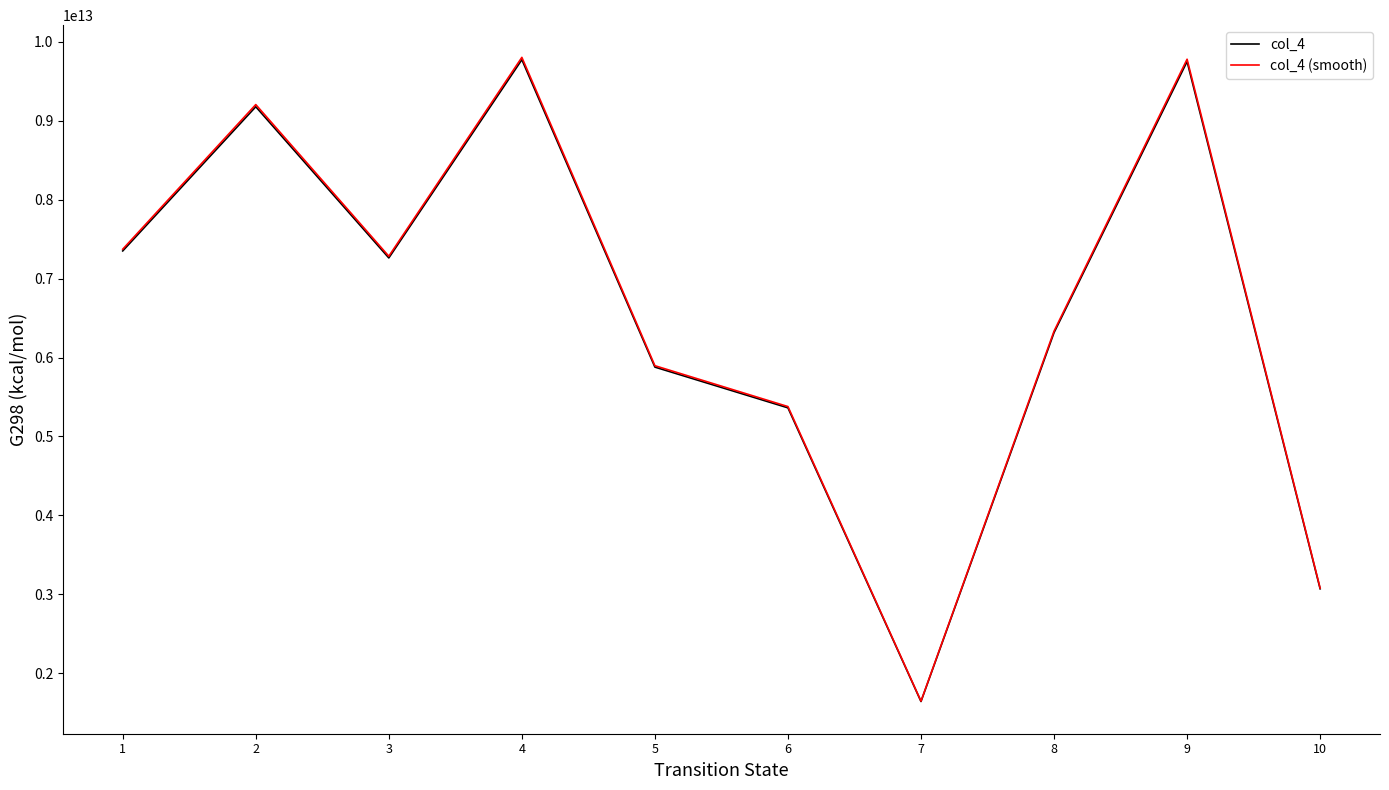

Is it true that col_4 equals 4478786980672.5 at 3?

False